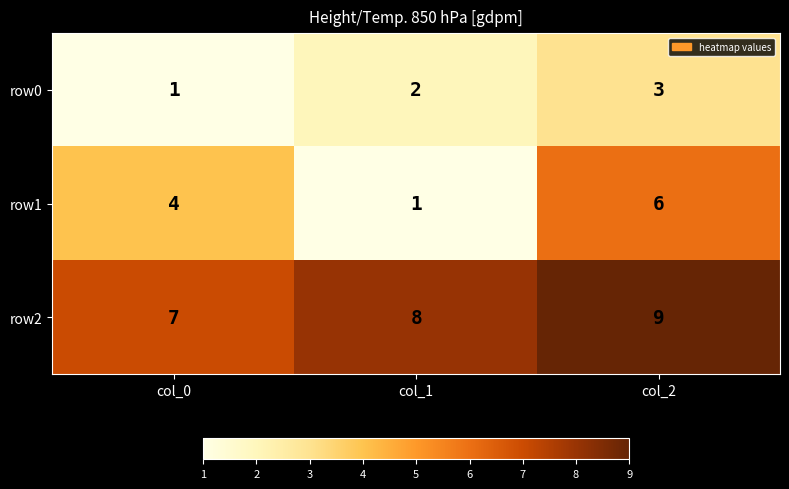

Reading left to right, extract all data points from this chart.

row0: col_0=1	col_1=2	col_2=3
row1: col_0=4	col_1=1	col_2=6
row2: col_0=7	col_1=8	col_2=9